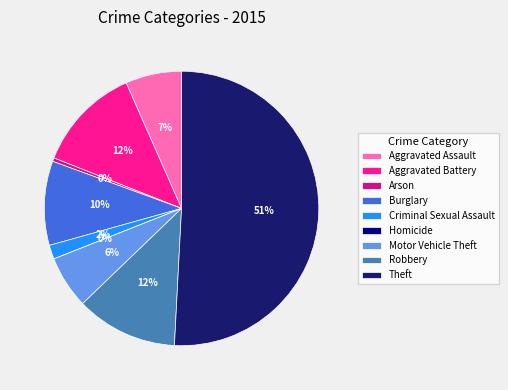

Combined, what portion of the pie is Homicide and Aggravated Assault?

6.6%